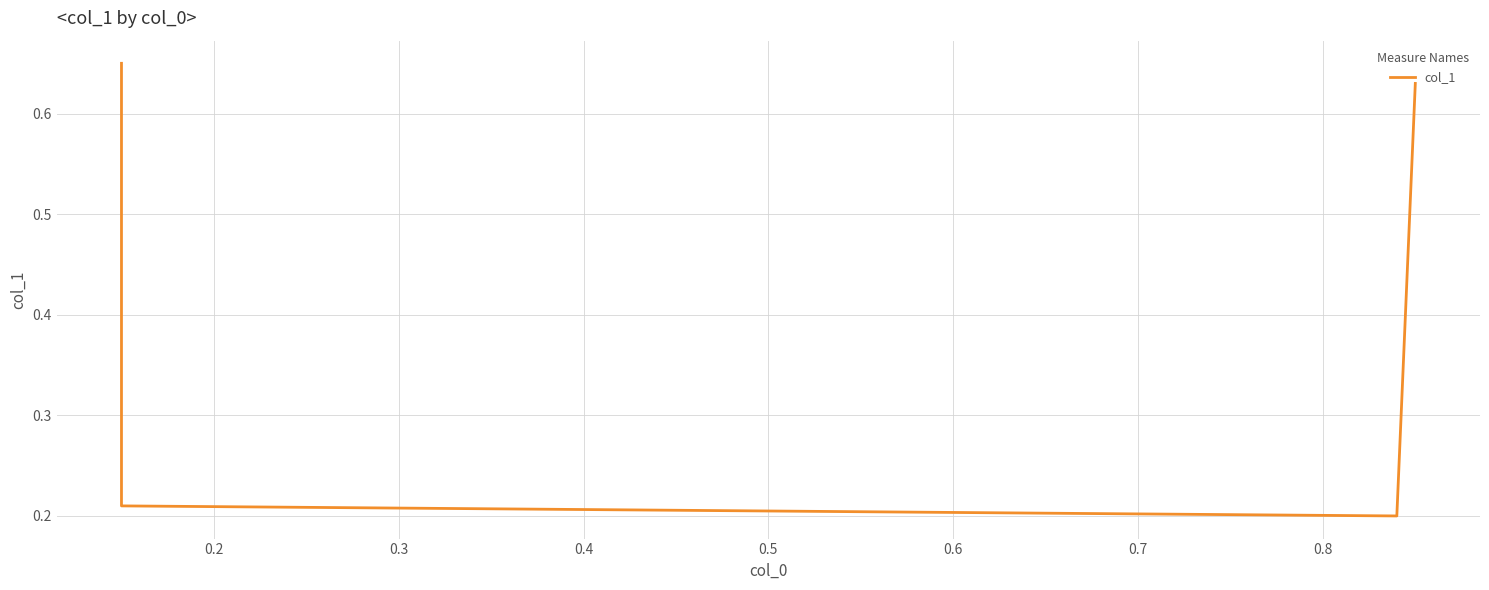

Which has a higher value, 0.2 or 0.3?

0.2